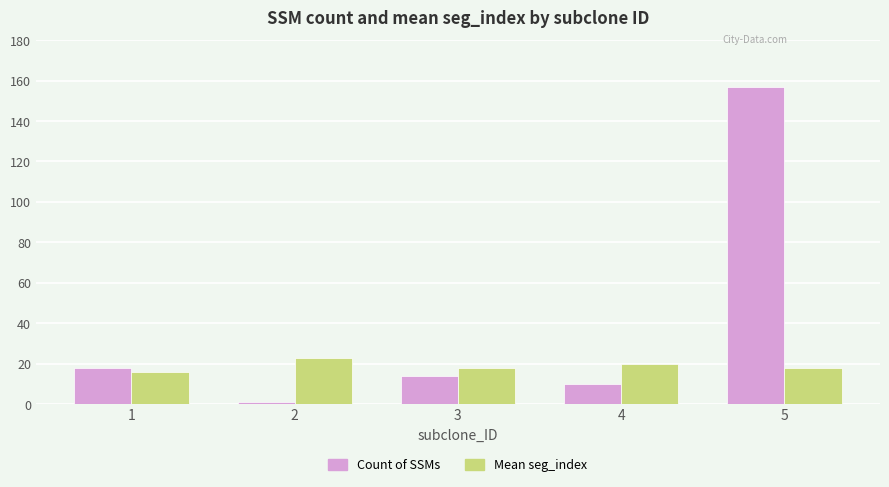

What is the highest value of the Mean seg_index series?

23